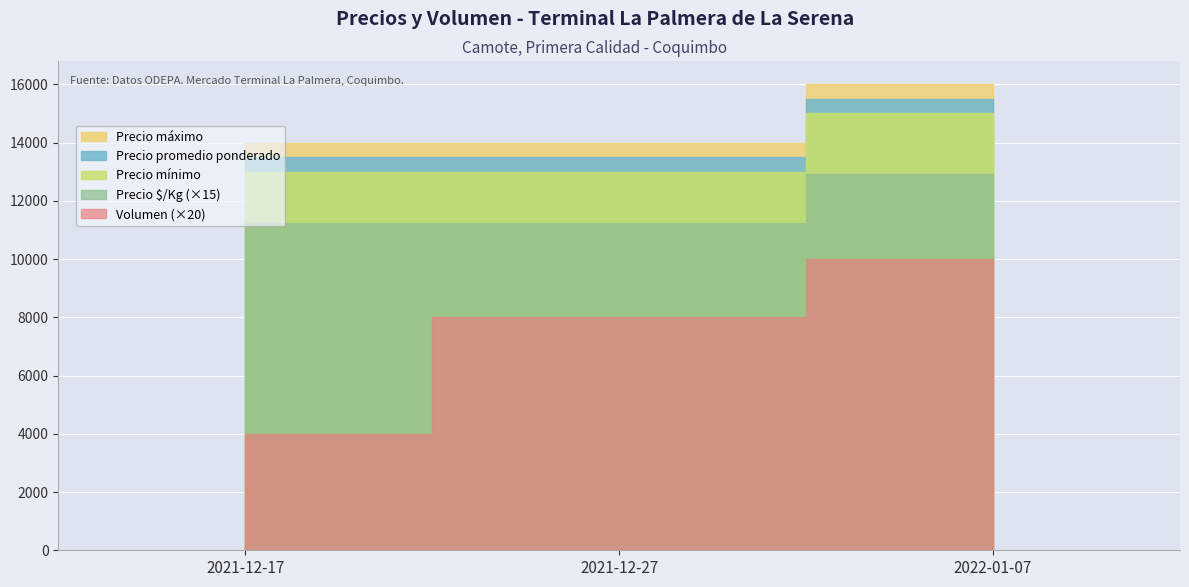

What is the difference between the maximum and minimum values in the Precio minimo series?

2000